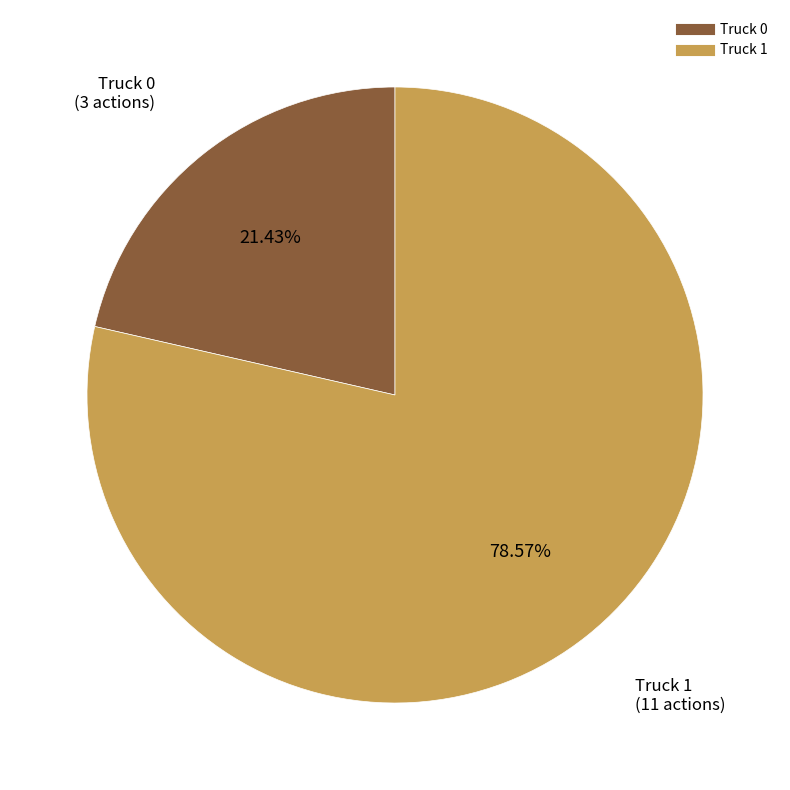

Does Truck 0 represent more than half of the total?

No